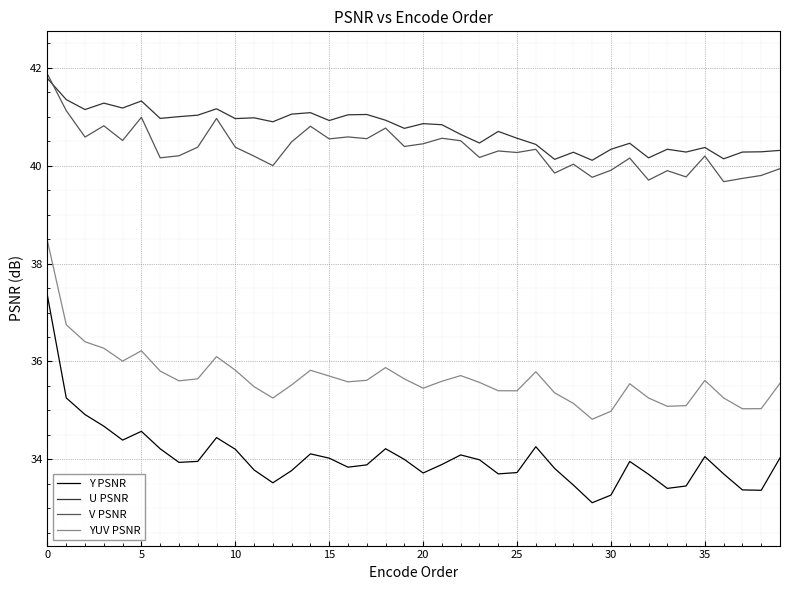

What is the lowest value of the U PSNR series?

40.1